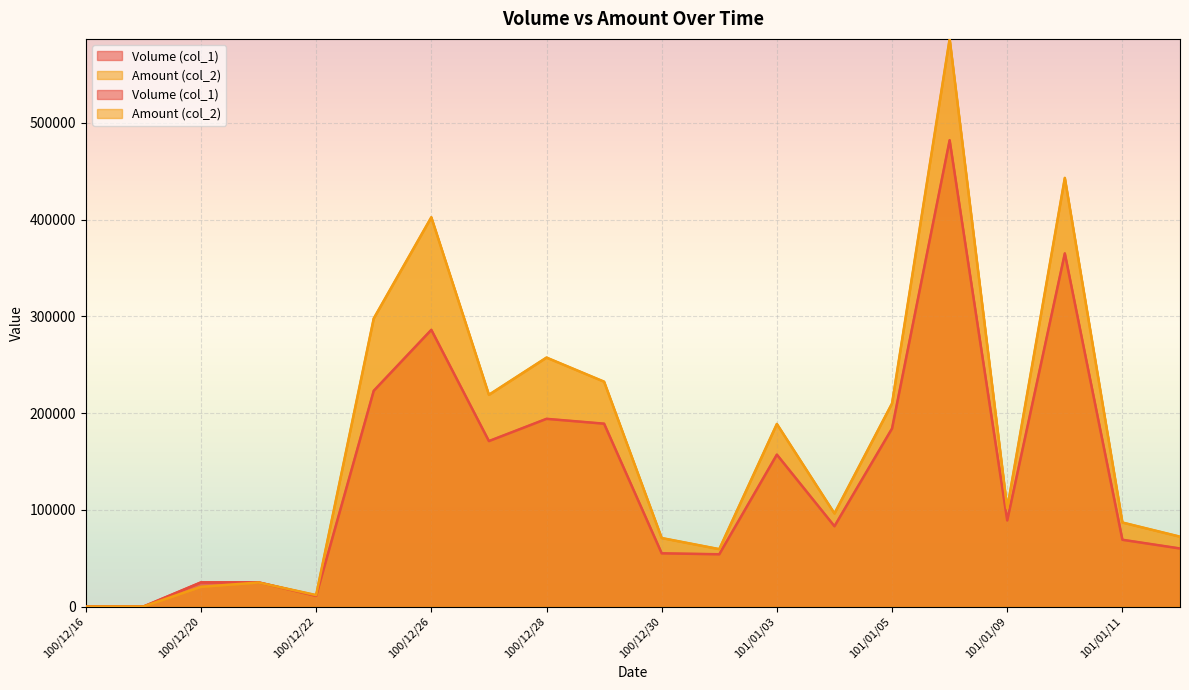

What is the spread (max minus min) of values at 101/01/02?

5320